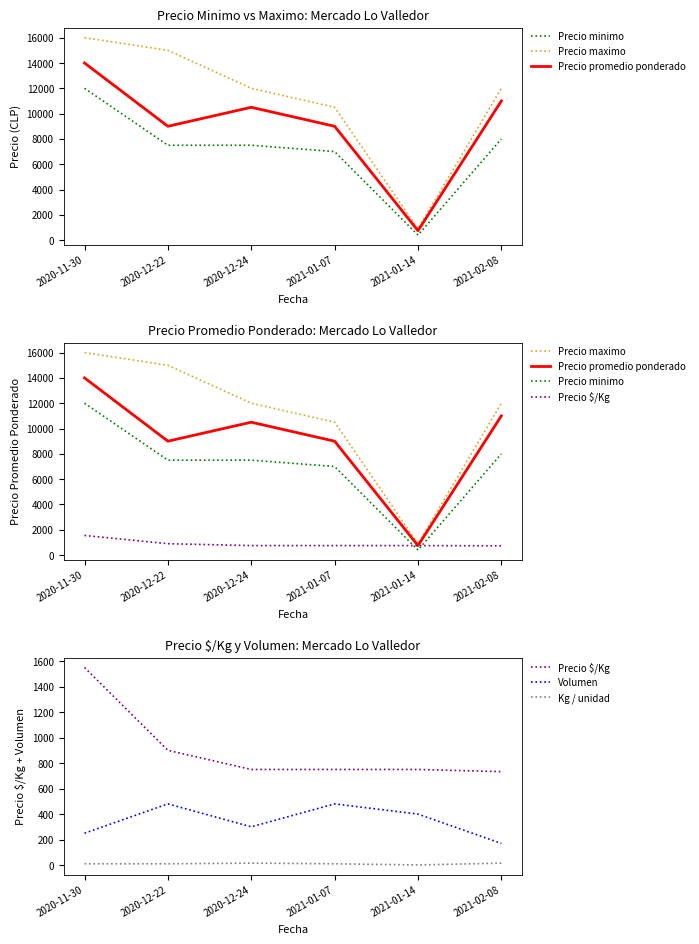

Where is the first local minimum for Precio promedio ponderado?

2020-12-22